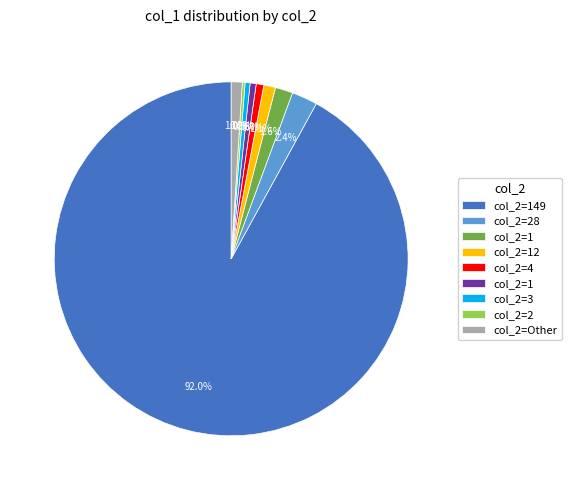

Is there a majority slice in this chart?

Yes